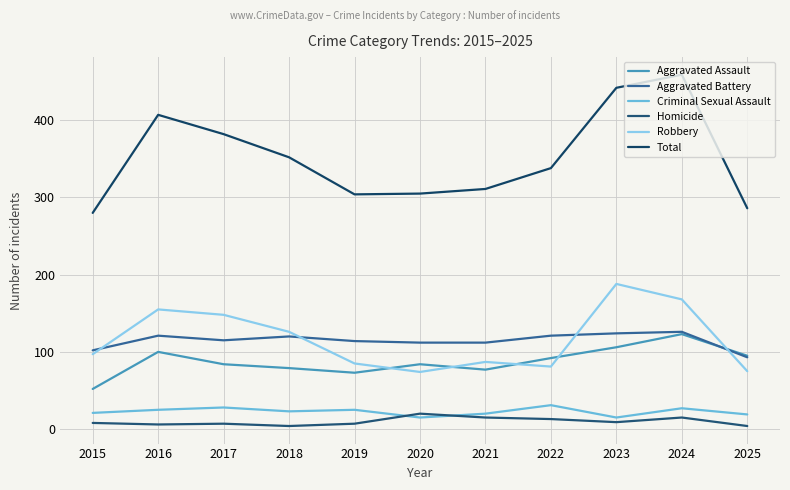

Does the chart have visible grid lines?

Yes